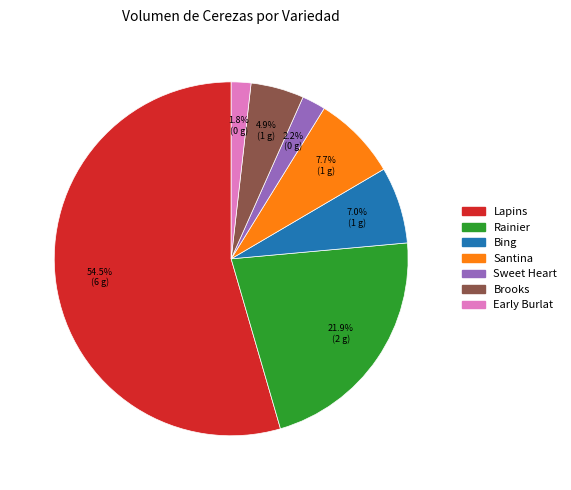

What is the ratio of the value at Bing to the value at Brooks?

1.4